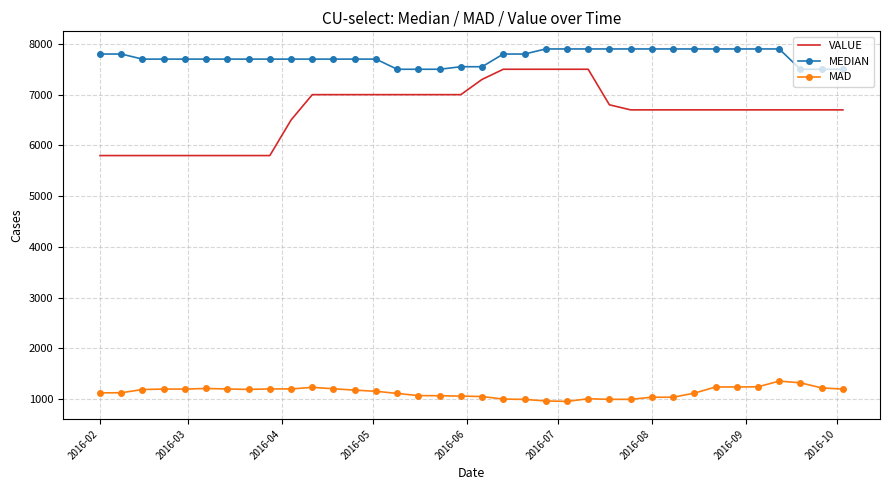

How many MEDIAN values are between 7700 and 7900?

28